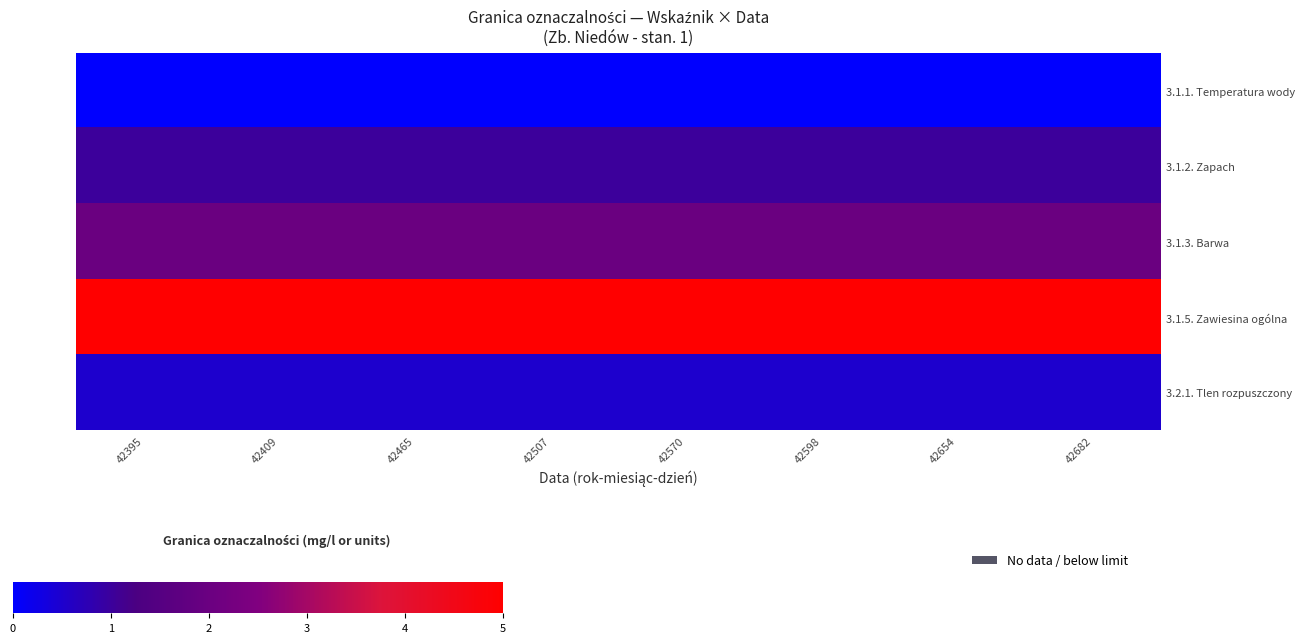

Which label corresponds to the largest value in the chart?

42395